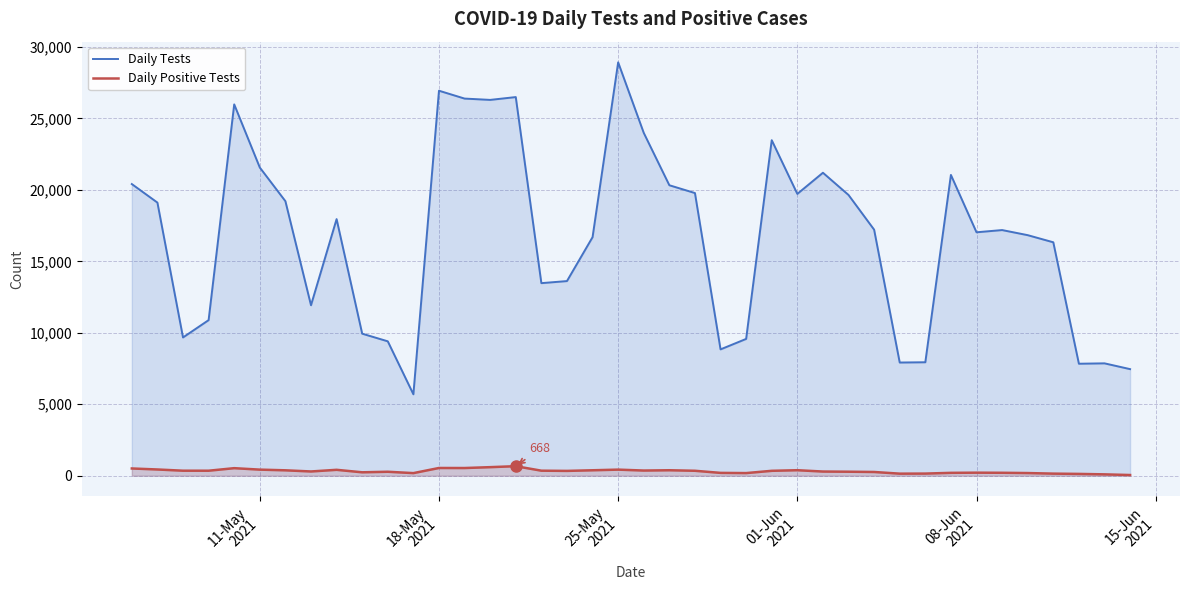

How many interior local peaks does the Daily Positive Tests series have?

9